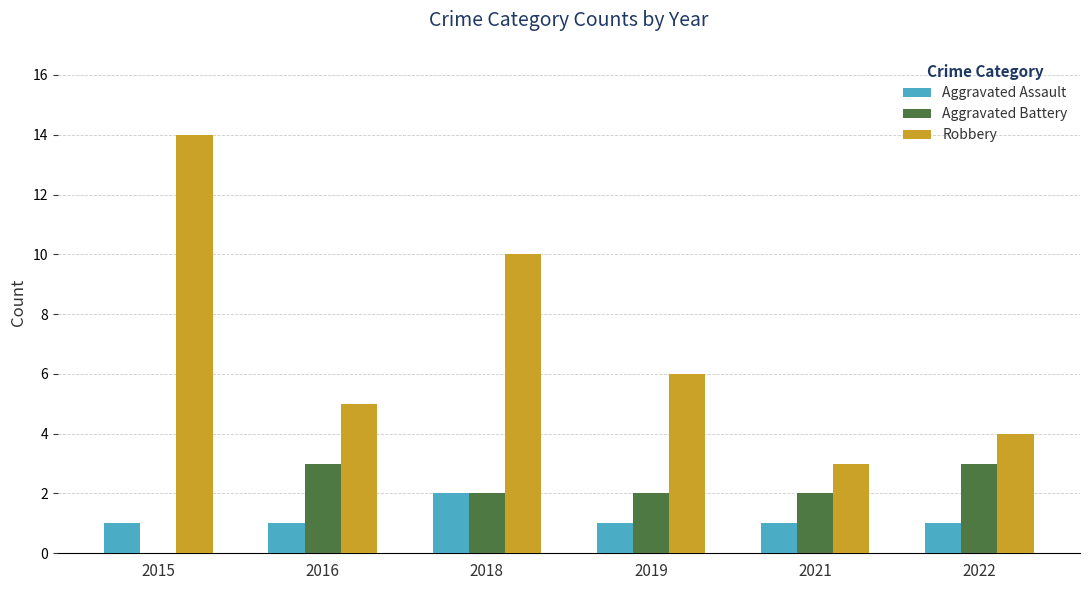

The value of Robbery at 2022 is 4. True or false?

True